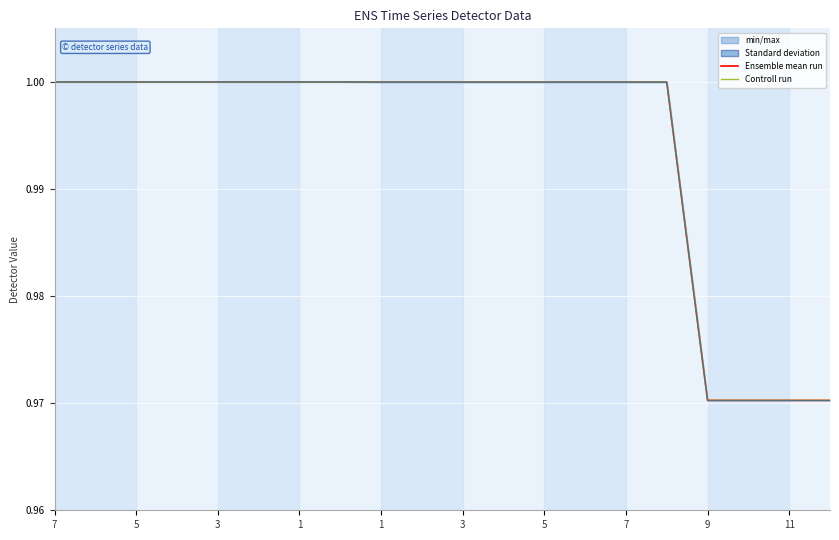

True or false: detector_196 and detector_193 intersect in this chart.

False